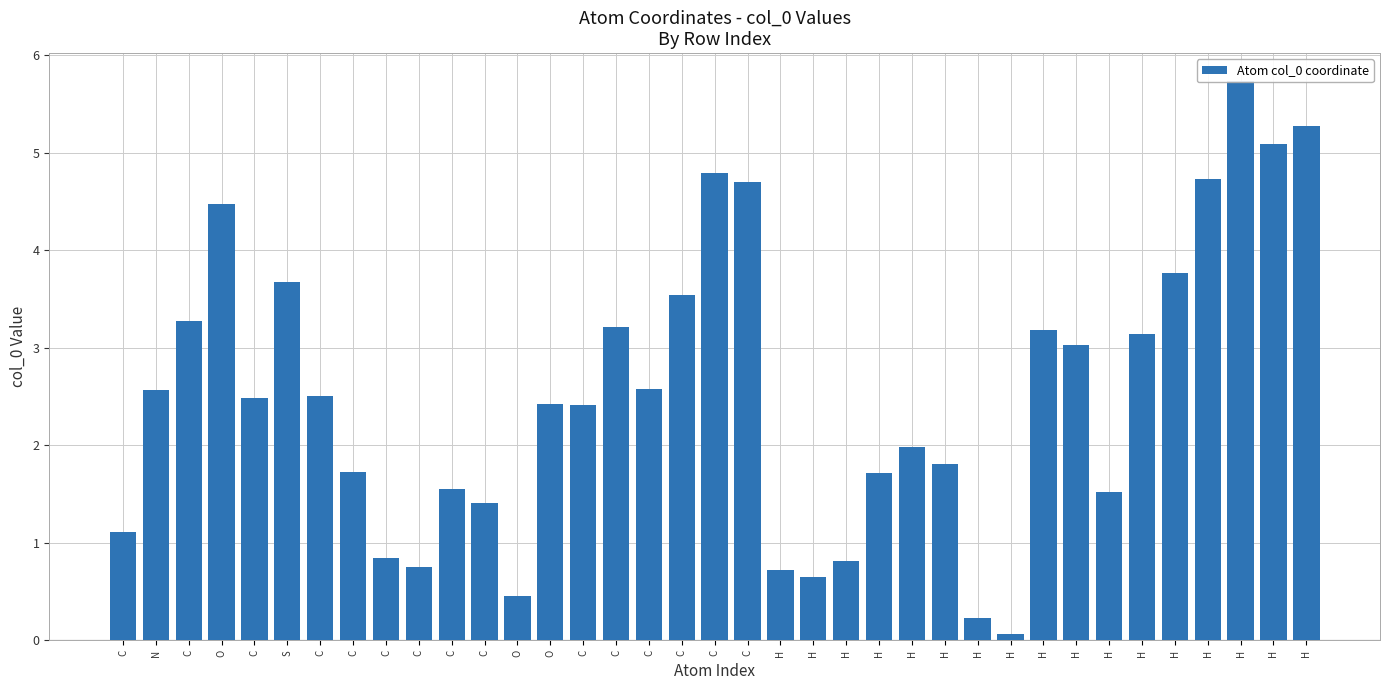

Where is the data nearest to the value 2?

H